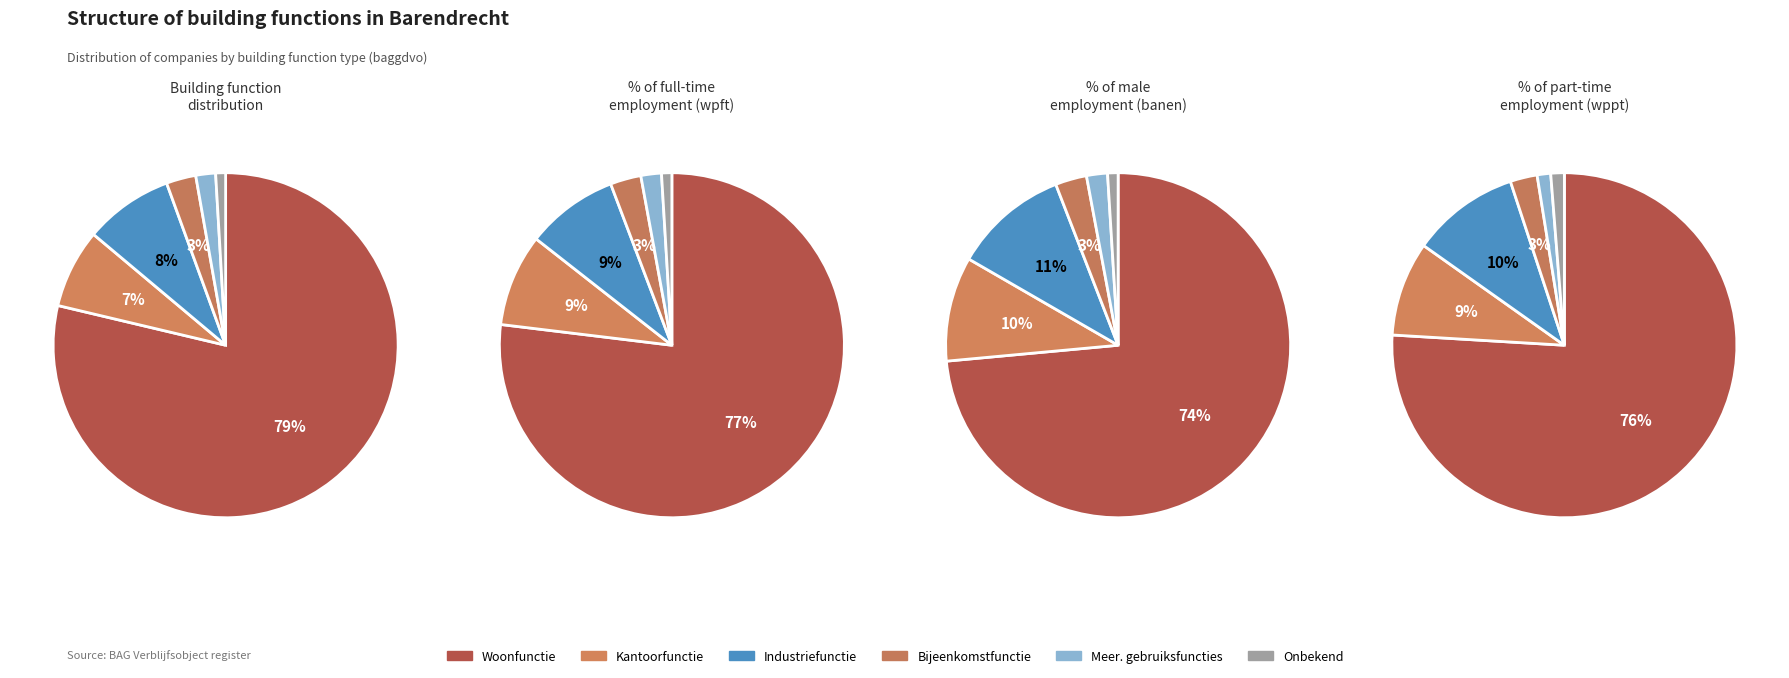

Is it true that Woonfunctie is 79% of the pie?

True